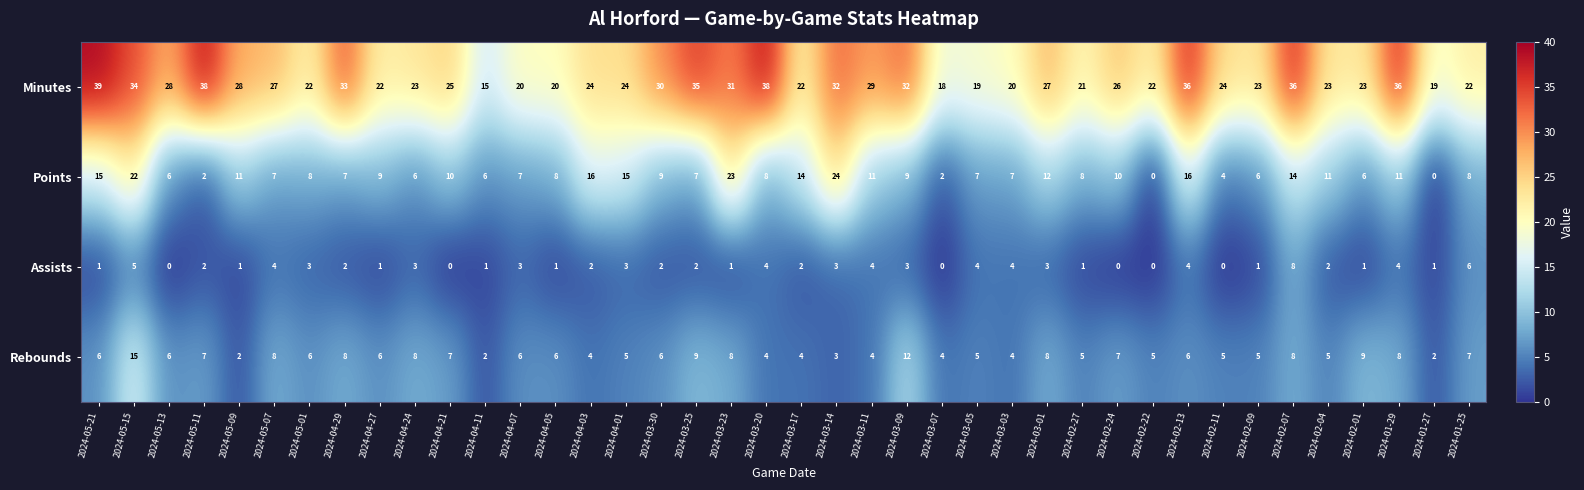

List the series in order of their peak value, highest first.

Minutes, Points, Rebounds, Assists